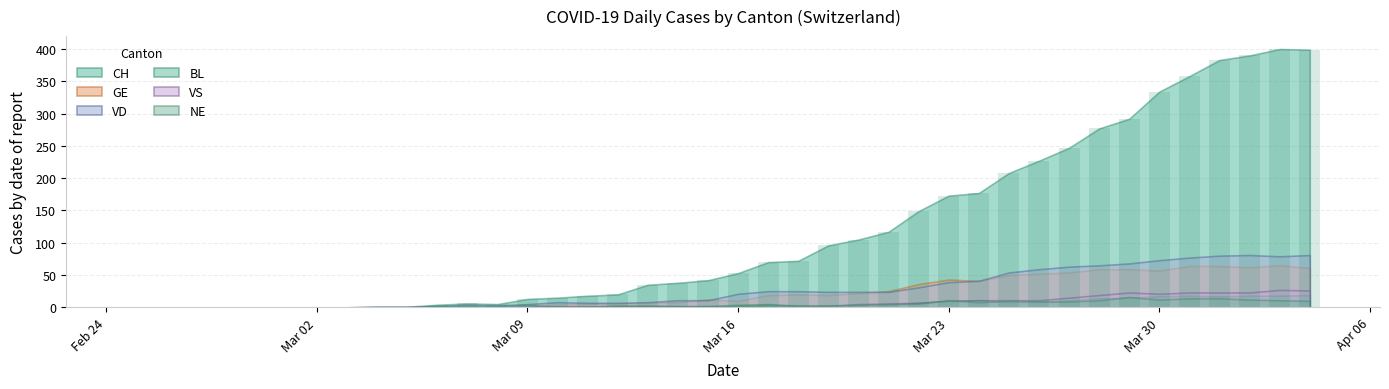

What is the sum of all values?

4725